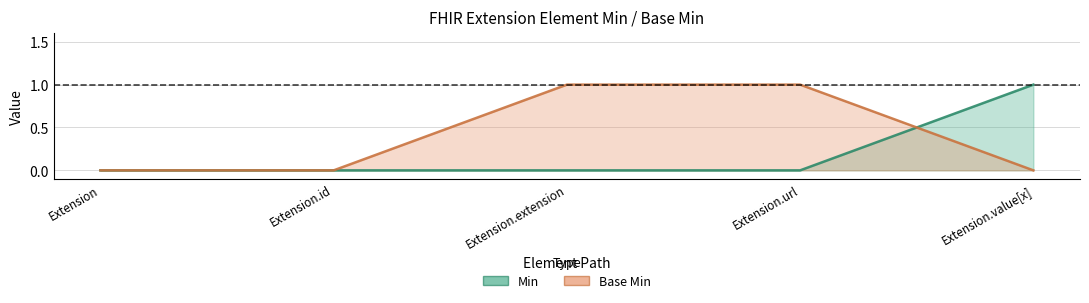

Which series has the largest total across all categories?

Base Min